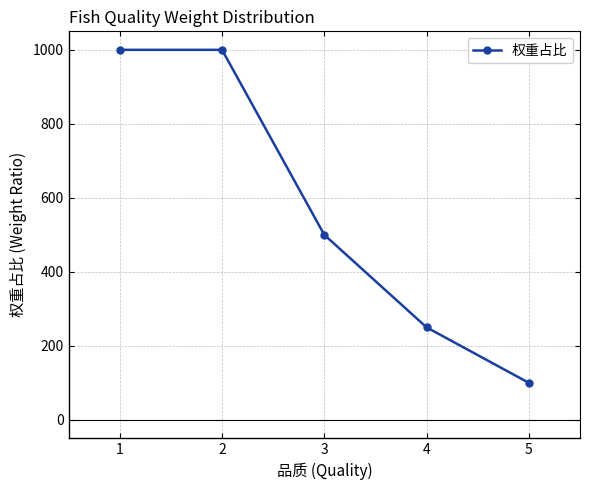

True or false: the data has more than 1 interior local peaks.

False